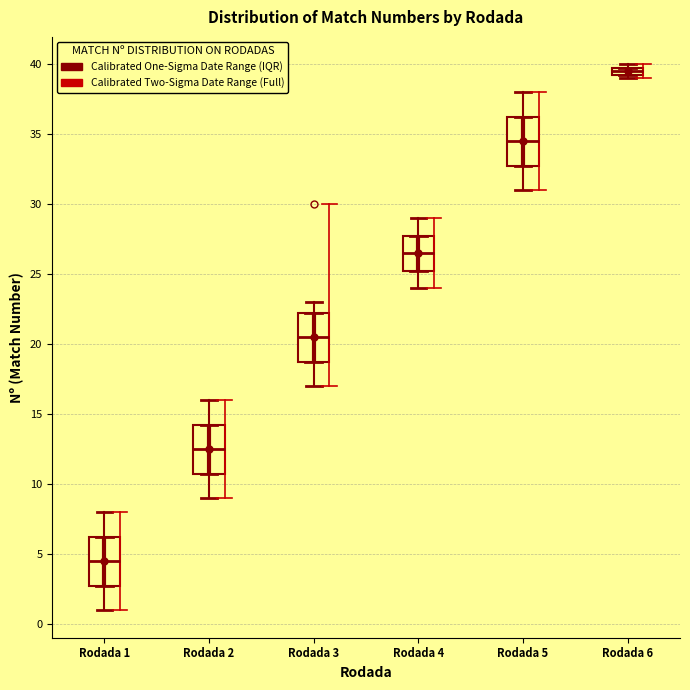

Which box's median line is the lowest?

Rodada 1